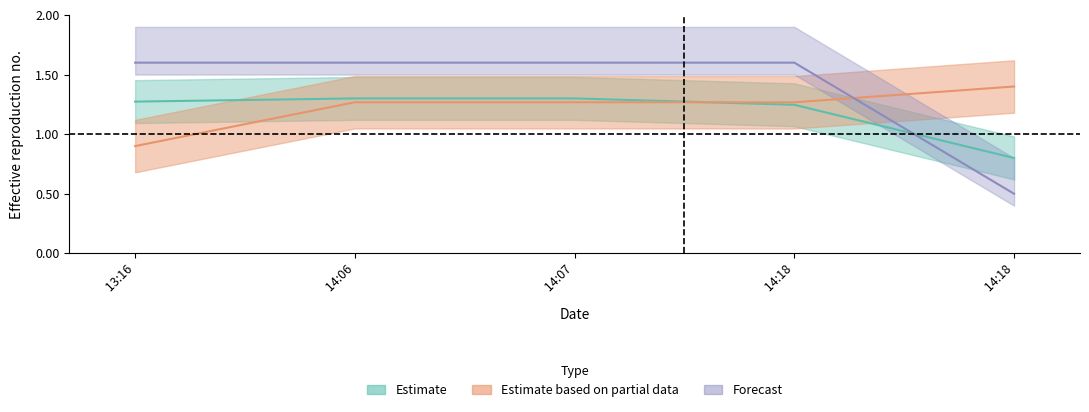

Read the Noggrannhet value at 13:16.

1.6